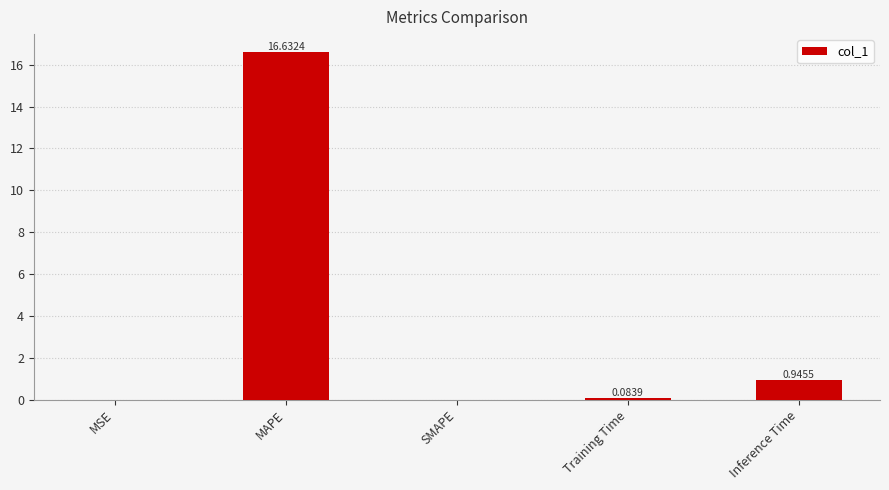

What is the change in value from MSE to Inference Time?

+0.9